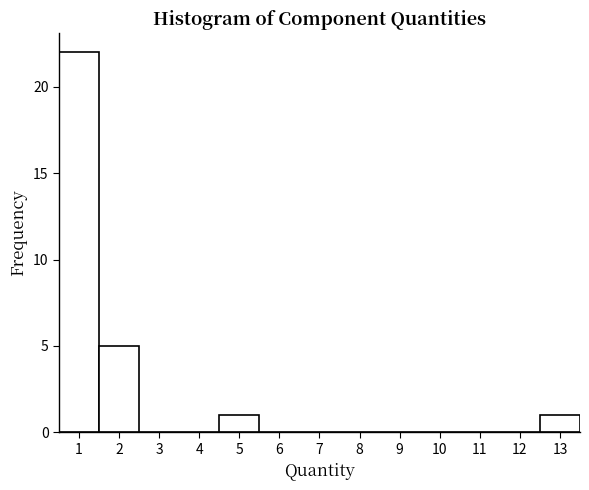

What is the height of the bar covering 4.5 to 5.5 on the x-axis? The values are not printed on the chart, so give them approximately, as read against the axis.

1